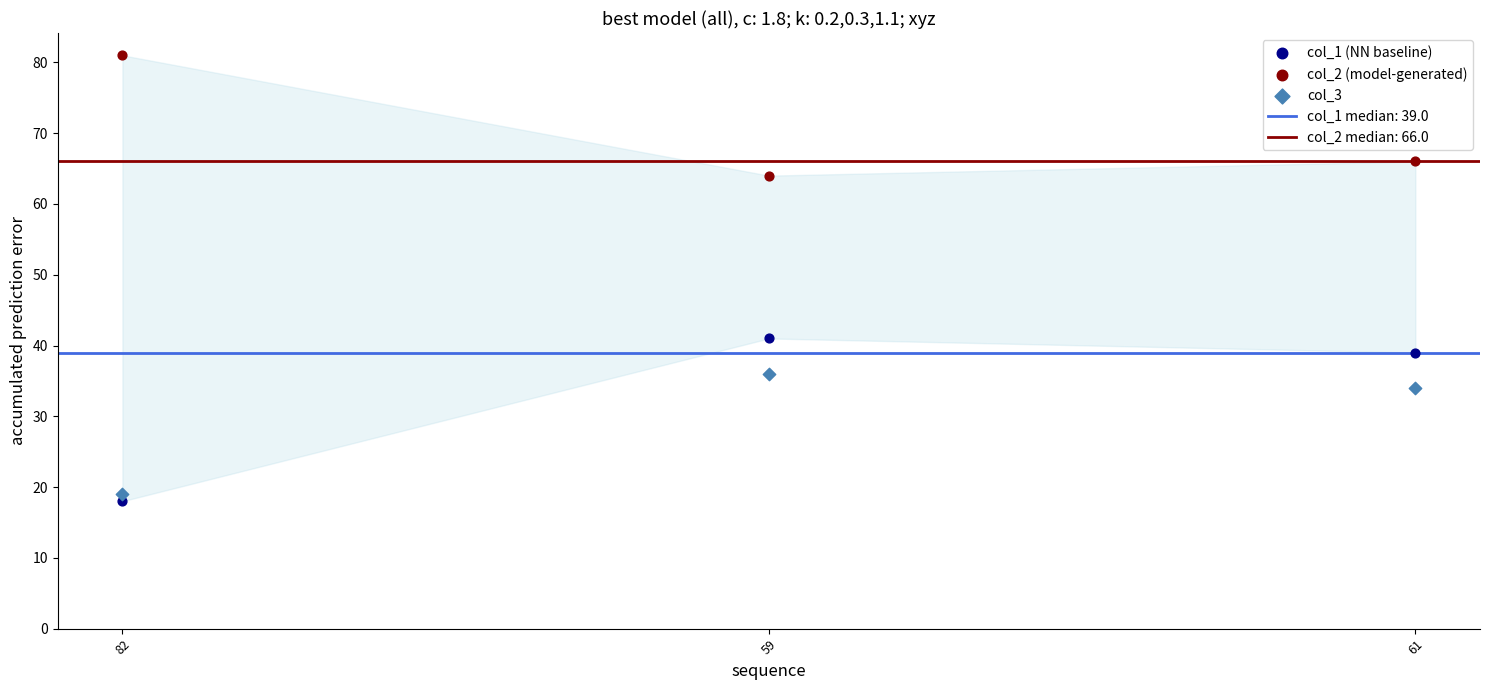

Across all data points, what is the range of Y values (max minus min)?

63